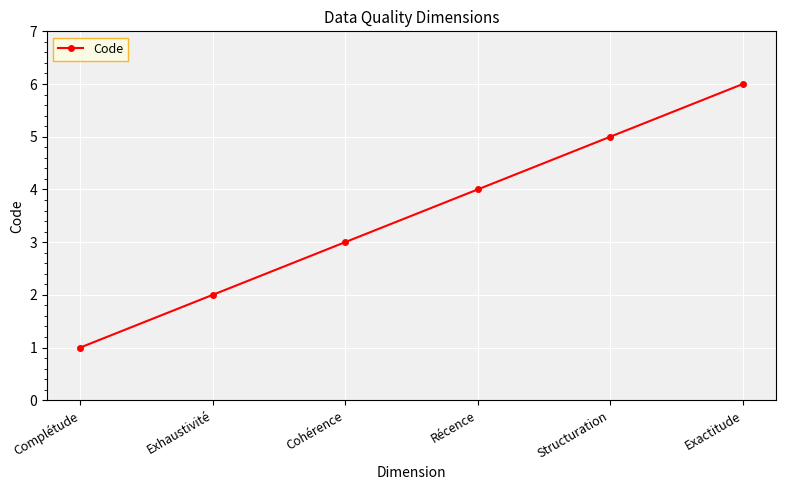

Reading right to left, extract all data points from this chart.

Exactitude=6	Structuration=5	Récence=4	Cohérence=3	Exhaustivité=2	Complétude=1